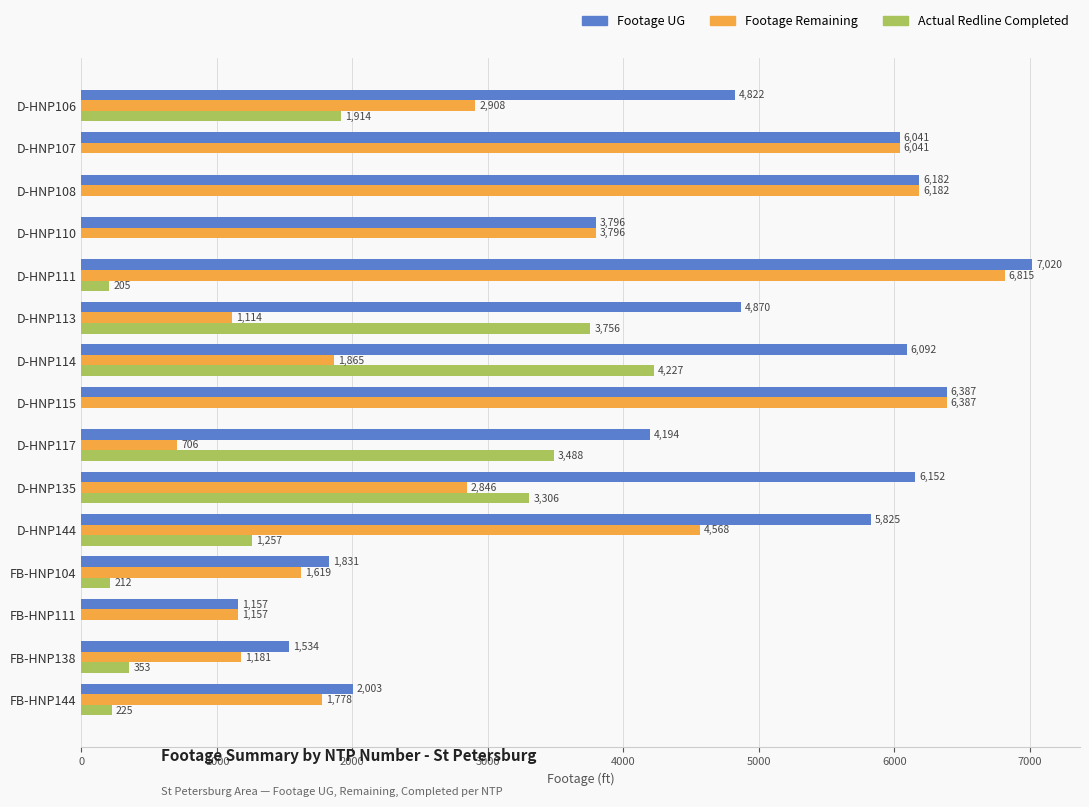

What is the maximum value for Actual Redline Completed?

4227